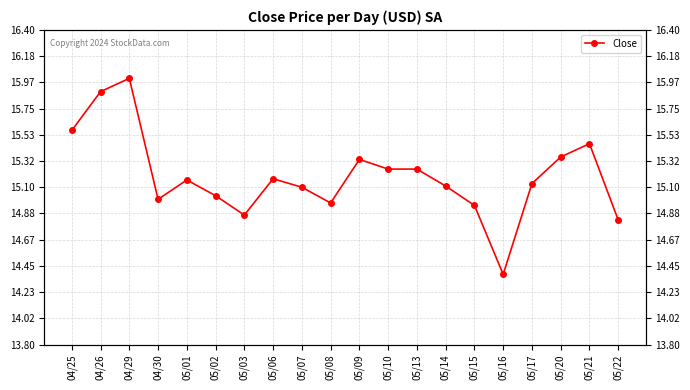

True or false: the data shows 7.7 at 05/02.

False